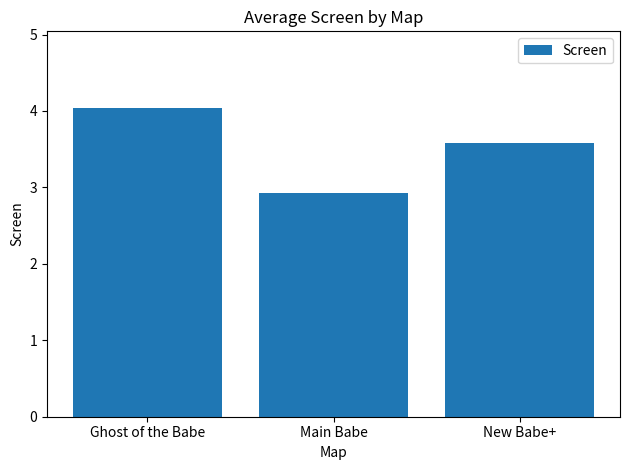

How many data points are above 3?

2